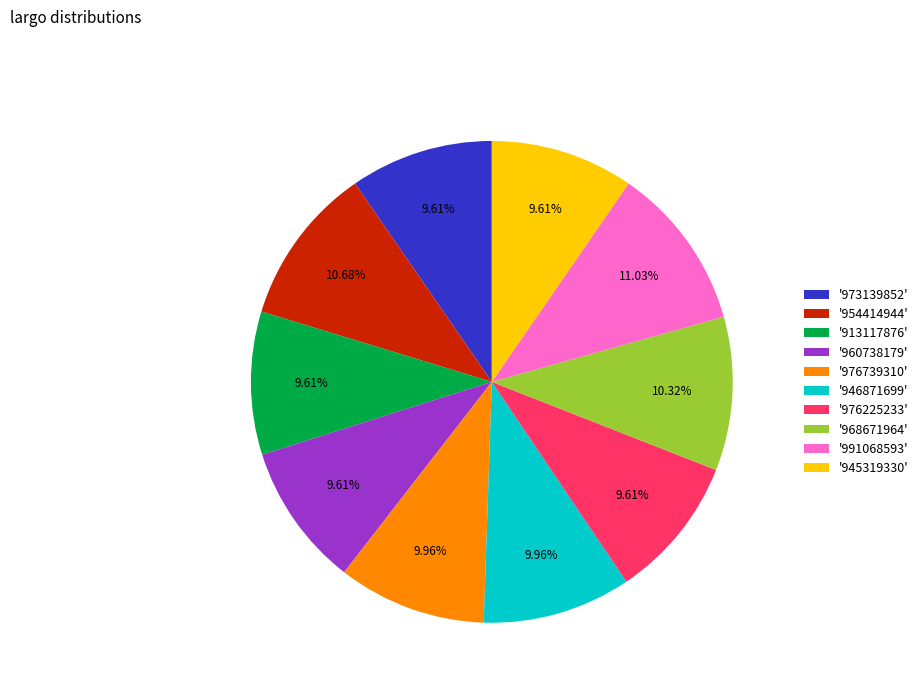

How many slices are in this pie chart?

10